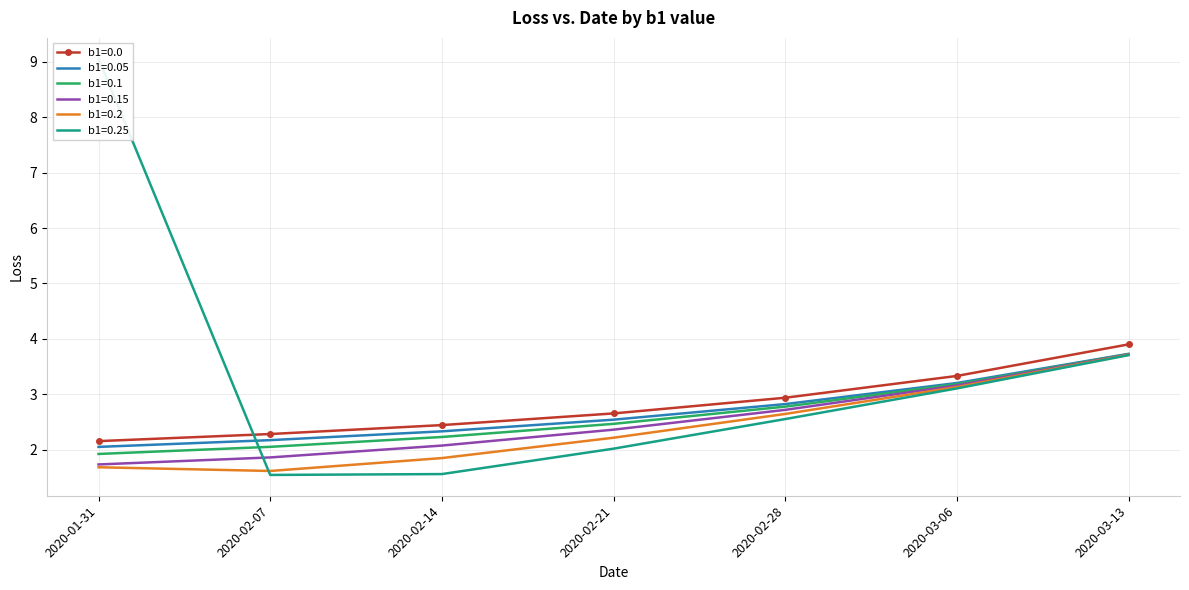

Between 2020-02-07 and 2020-02-14, which series saw the biggest shift?

b1=0.2